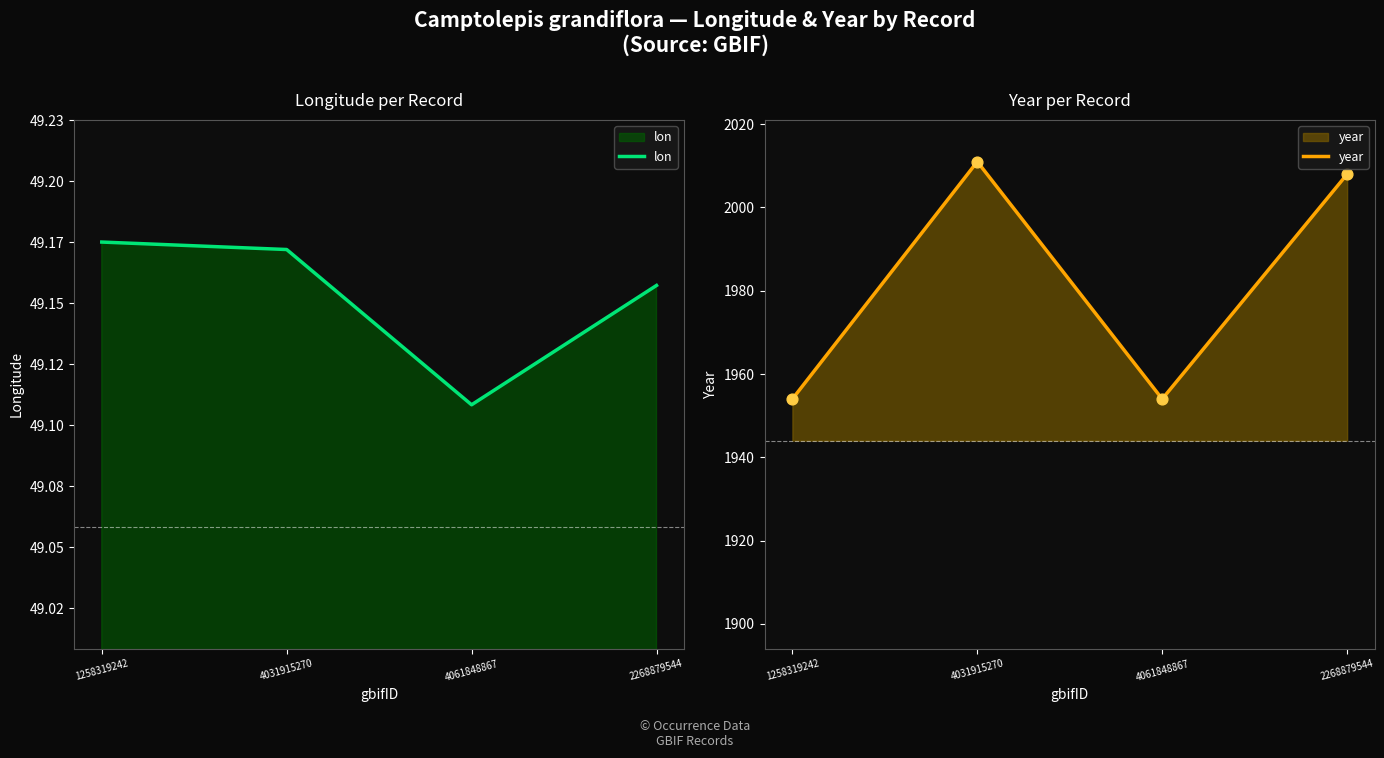

At how many categories does at least one series exceed 1625?

4